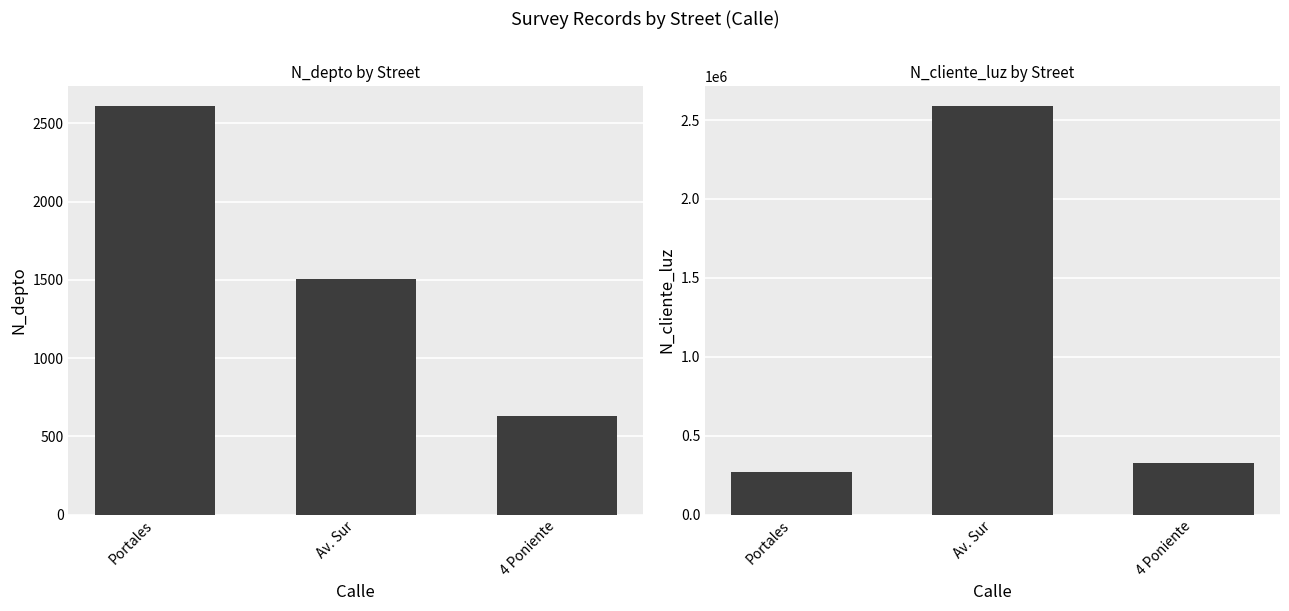

Reading right to left, transcribe all the data shown in this chart.

N_depto: 630	1508	2608
N_cliente_luz: 324732	2586314	268734